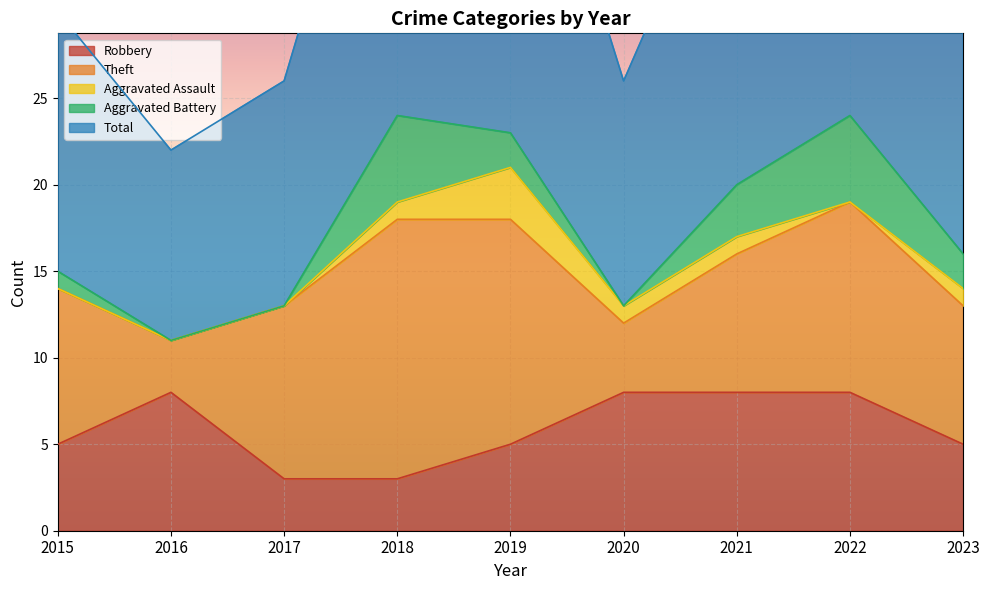

What value does the Theft series have at 2019, to the nearest 5?

15